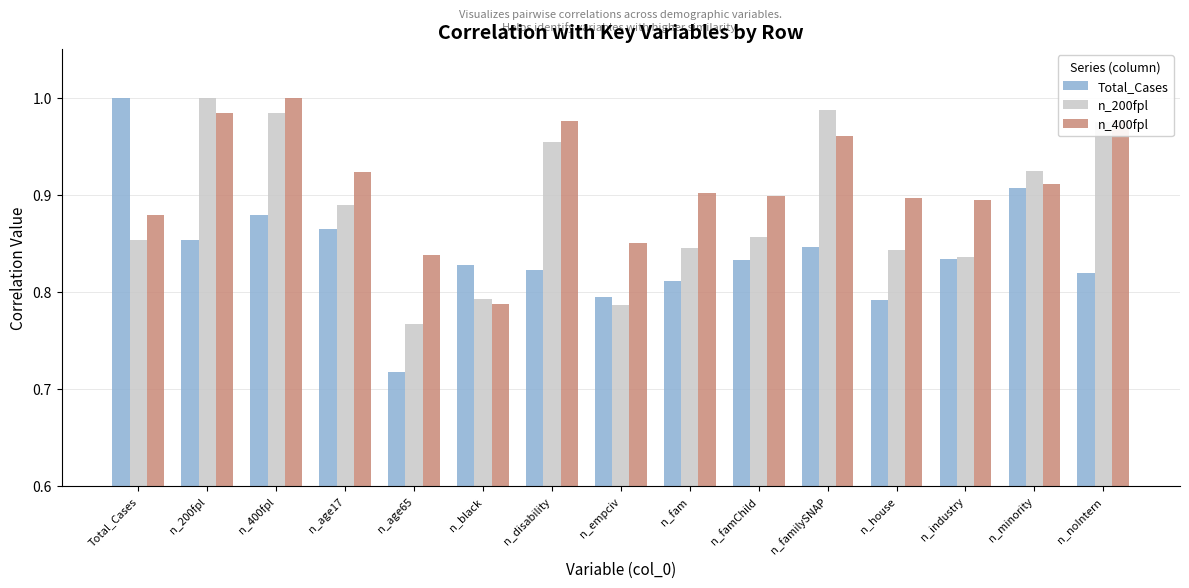

Which category has the highest value in the Total_Cases series?

Total_Cases